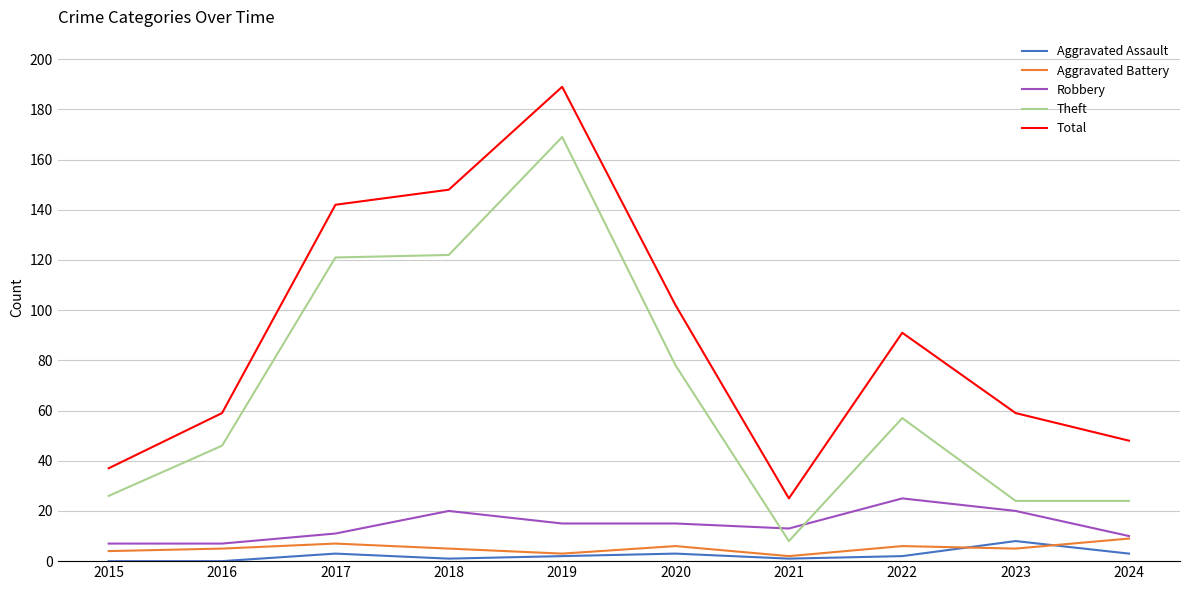

What is the greatest value displayed?

189